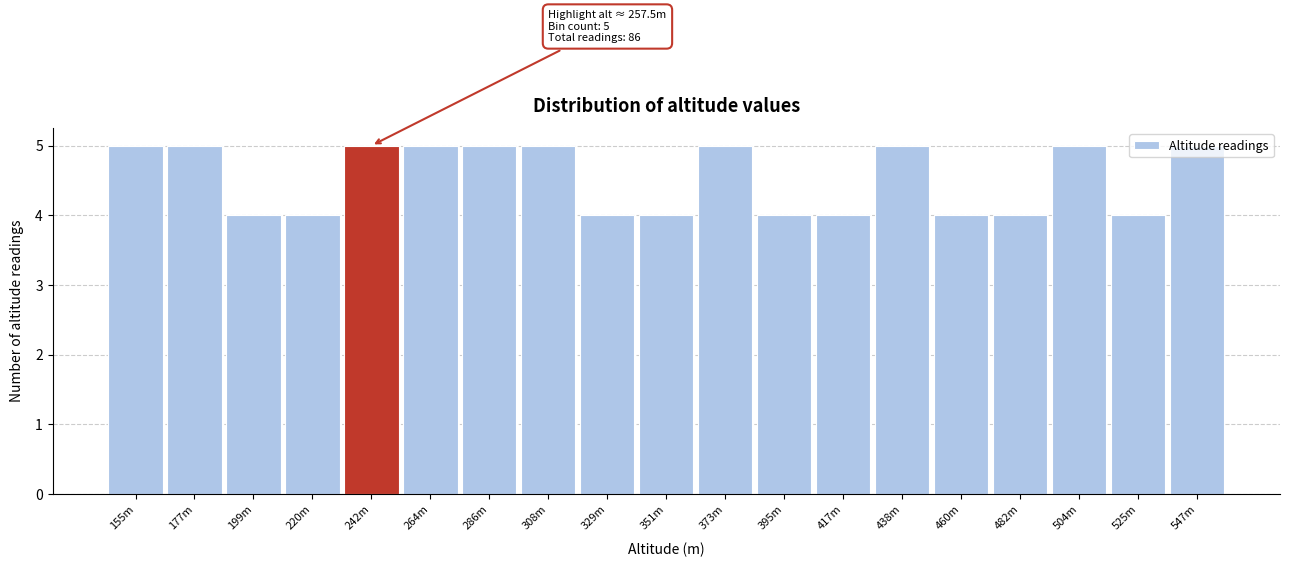

What is the sum of all values?

86